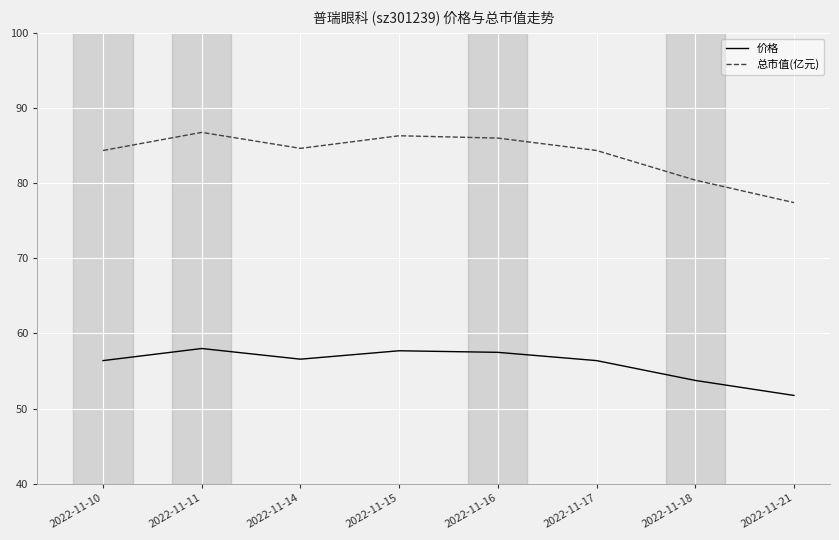

What is the difference between the 价格 values at 2022-11-21 and 2022-11-14?

4.8